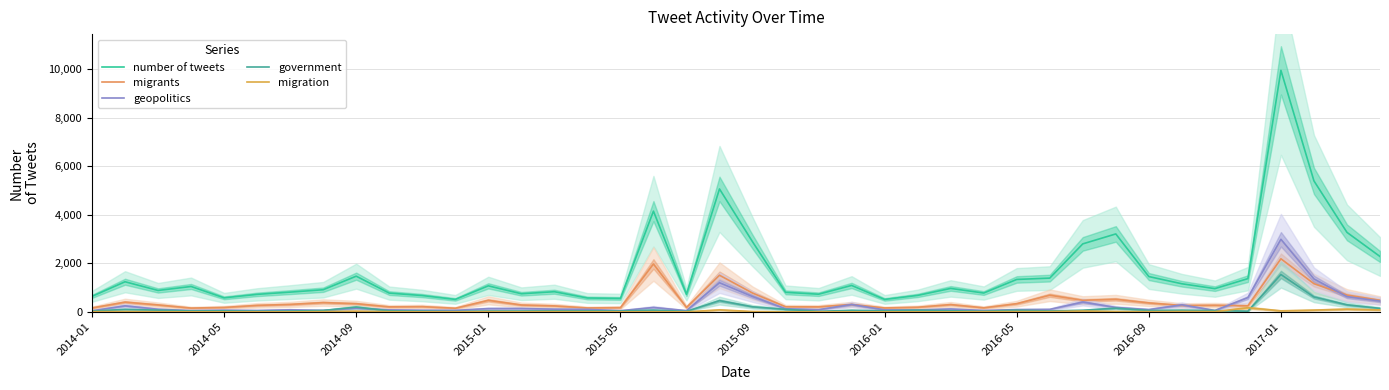

What is the difference between the migrants values at 19 and 34?

1236